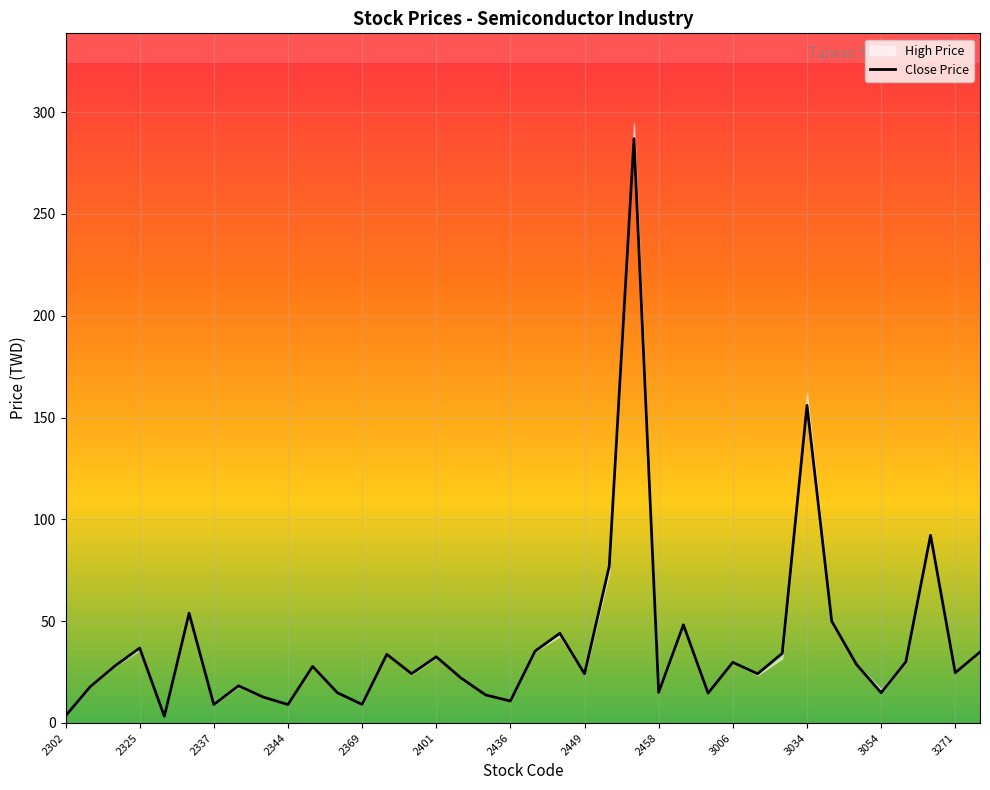

At which label is Close Price closest to 145?

3034